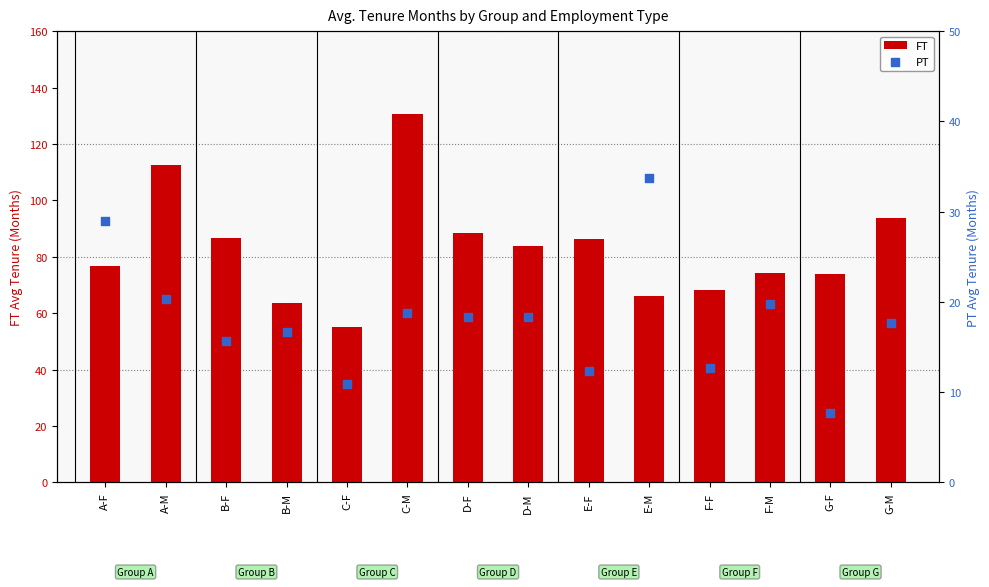

Is the value of PT at E-F greater than the value of FT at A-F?

No